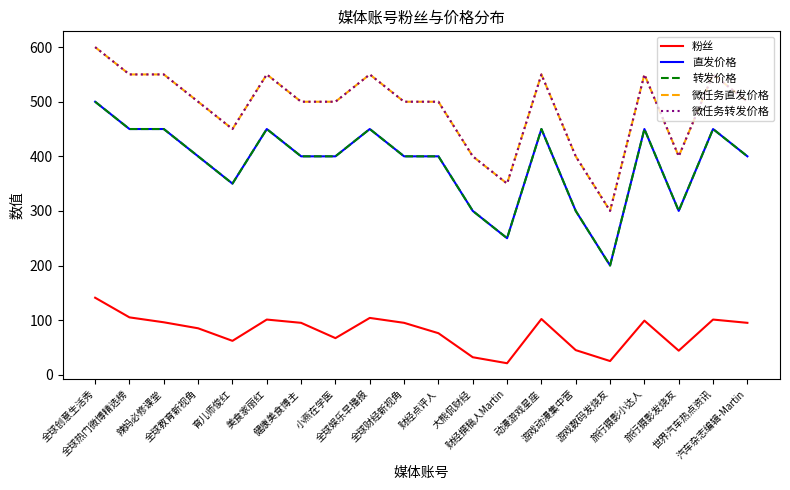

Is this an area chart (filled region under the line)?

No